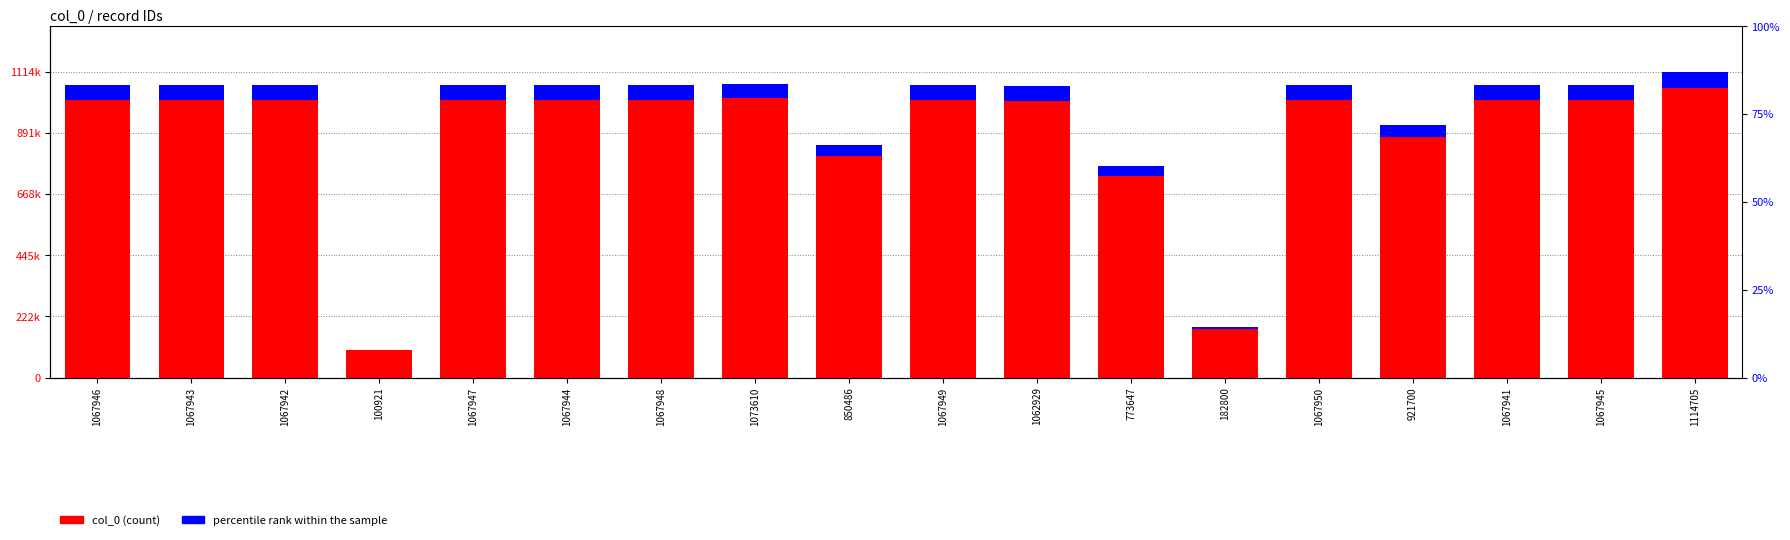

List the series in order of their overall mean, lowest first.

percentile rank within the sample, col_0